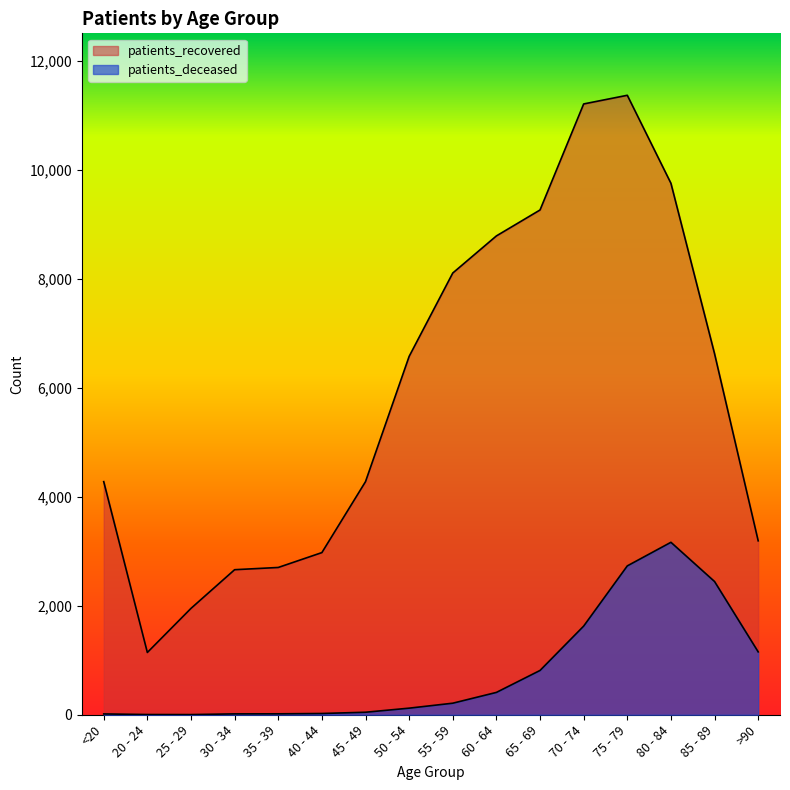

What is the sum of all patients_recovered values?

94879